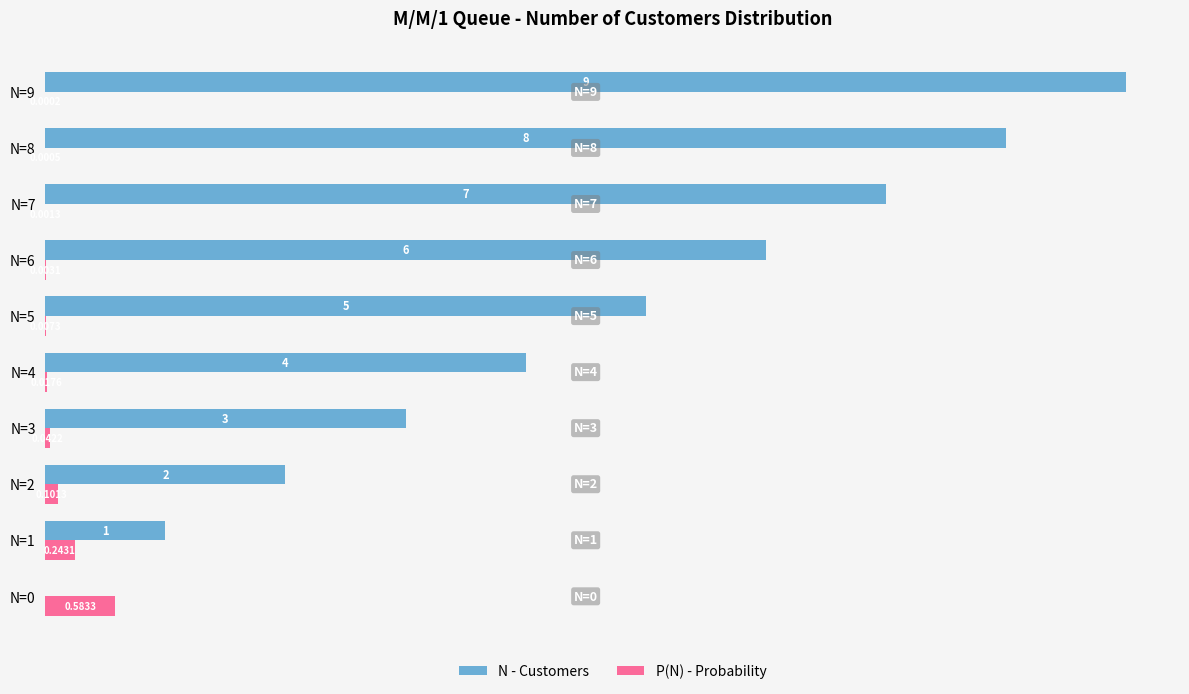

Between N=4 and N=6, which series saw the biggest shift?

N - Customers